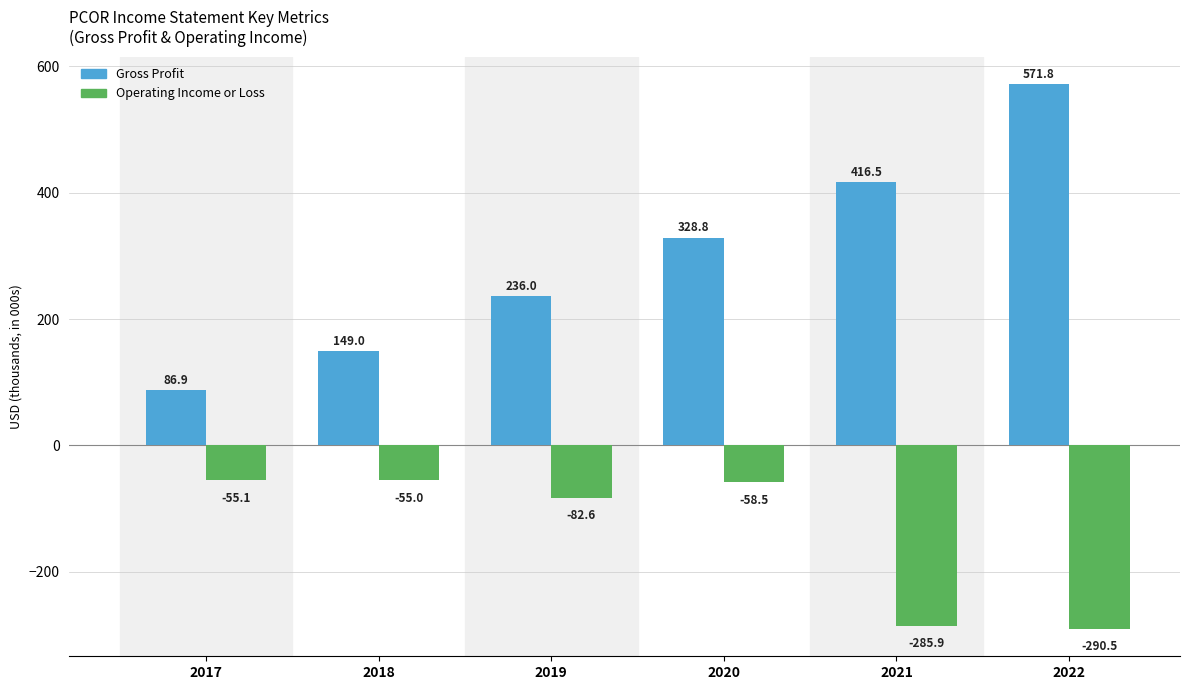

Which series has the widest spread of values?

Gross Profit